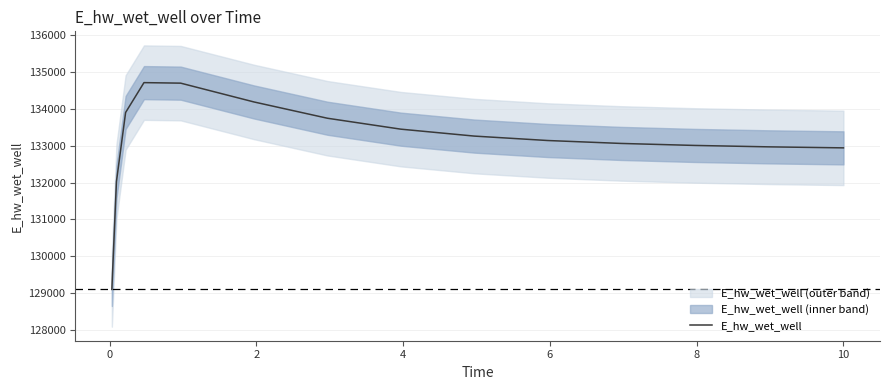

Count the number of categories in the chart.

15